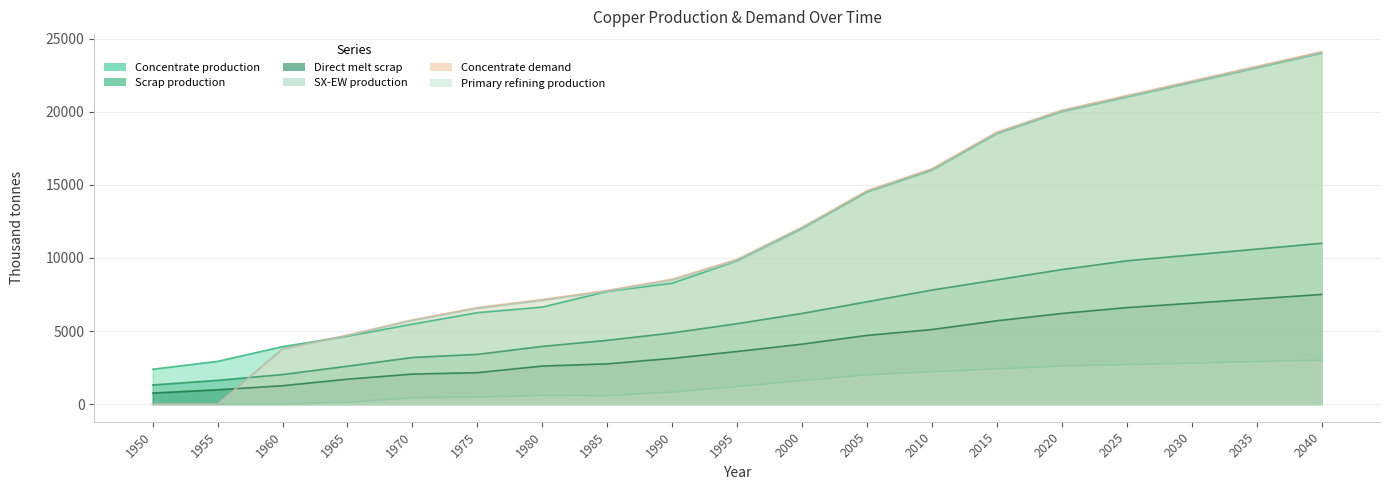

What are all the series names shown in the legend?

Concentrate production, Scrap production, Direct melt scrap, SX-EW production, Concentrate demand, Primary refining production